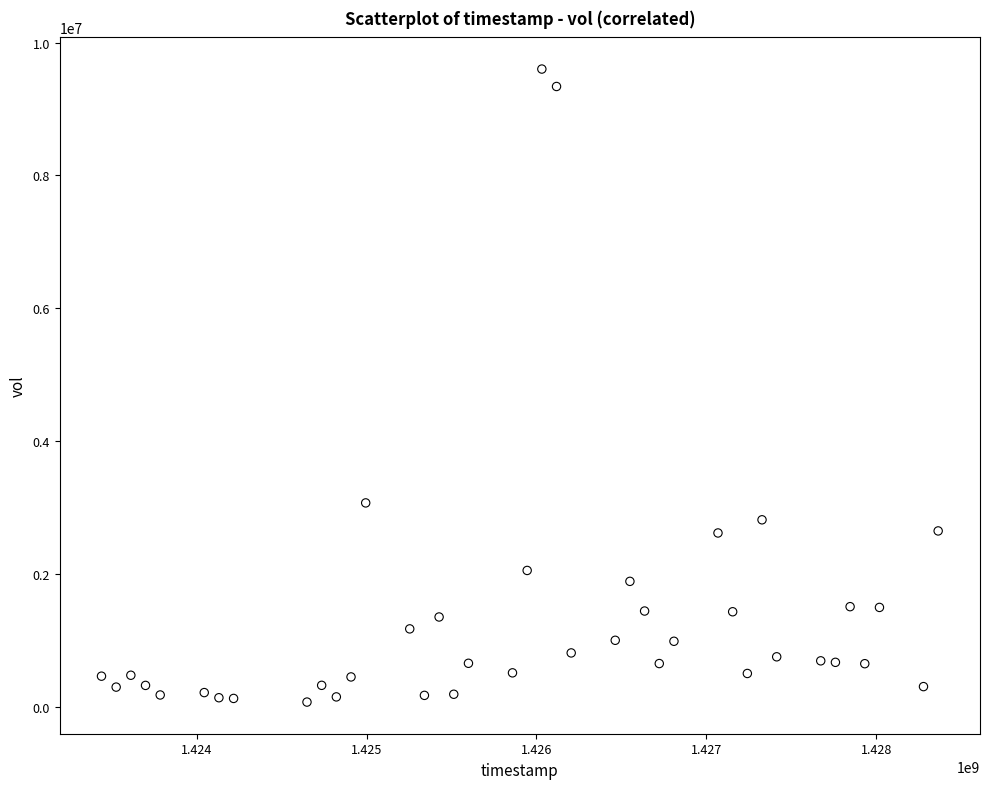

What is the range of Y values (max minus min)?

9536300